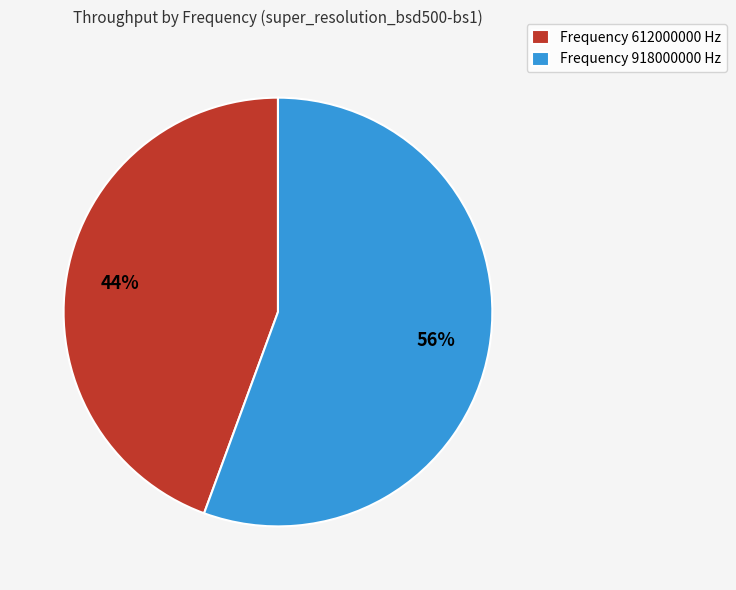

Approximately how many times larger is the value at Frequency 612000000 Hz compared to Frequency 918000000 Hz?

0.8